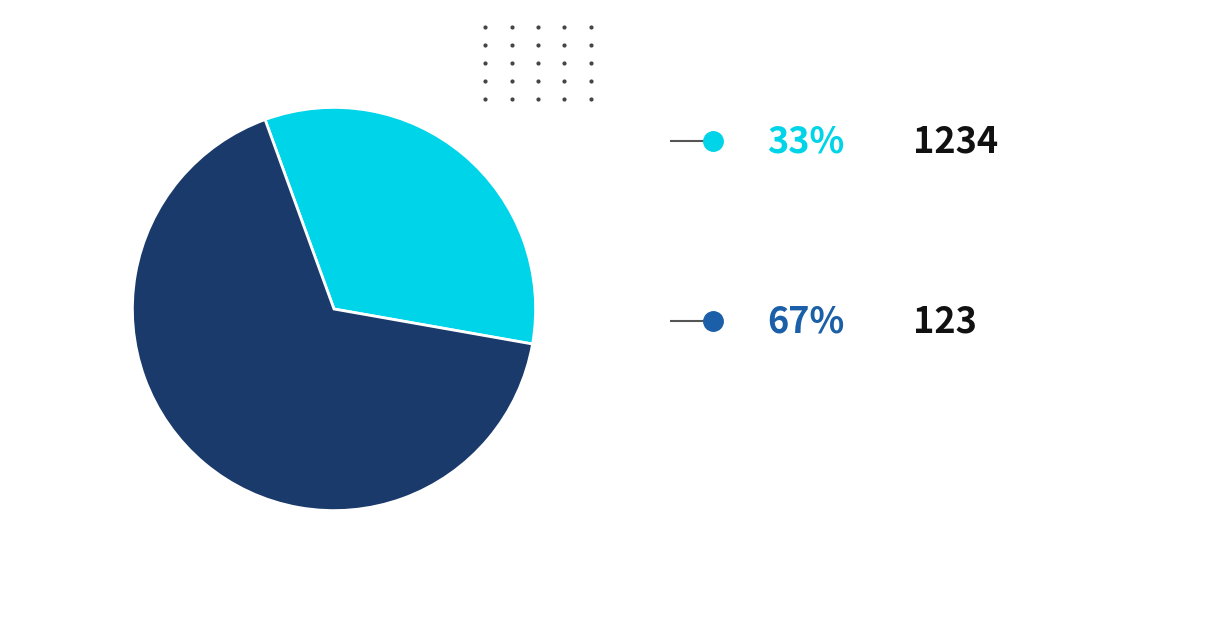

Does any single category account for the majority?

Yes